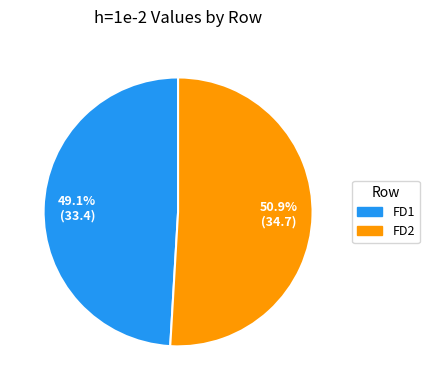

To the nearest percent, what is the difference between the FD2 and FD1 slice percentages?

2%